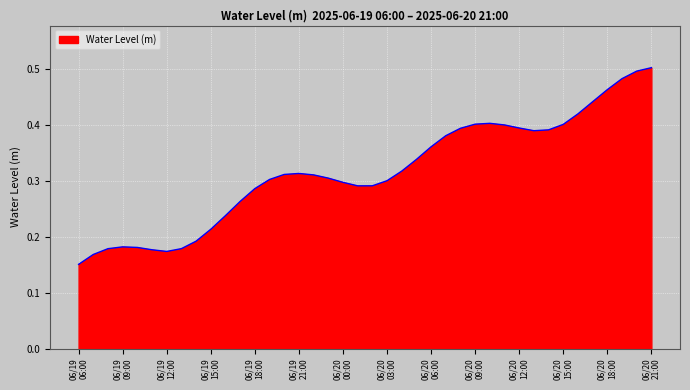

How many lines are shown in the chart?

1